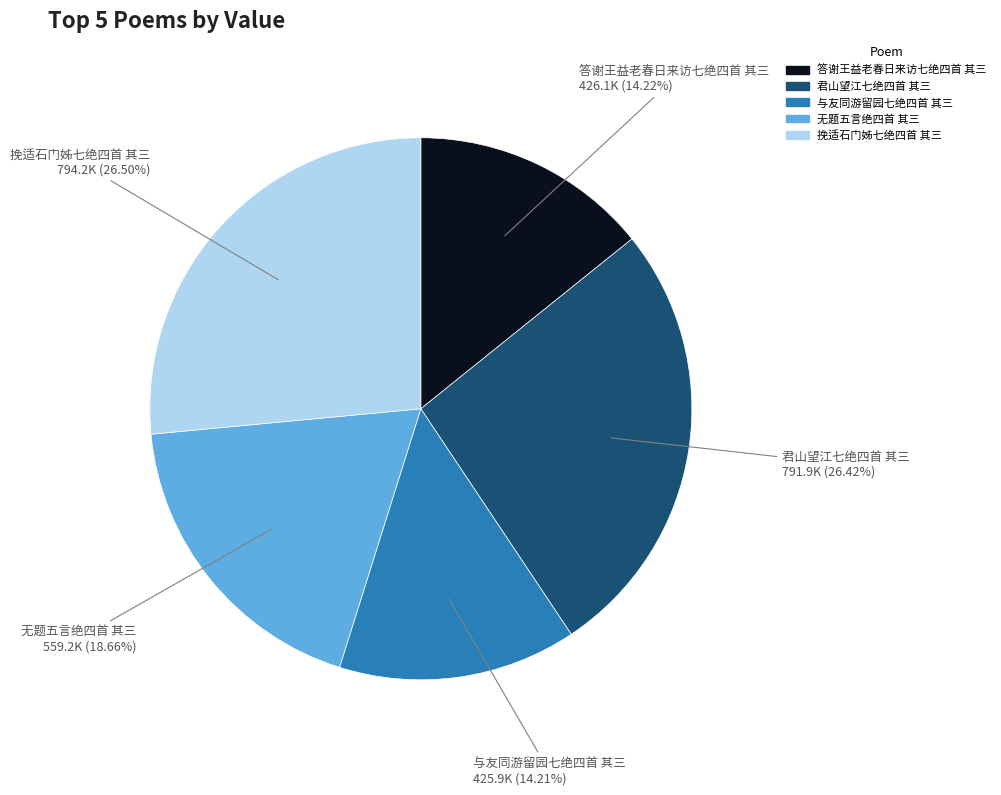

To the nearest percent, what is the difference between the largest and smallest slice percentages?

12%